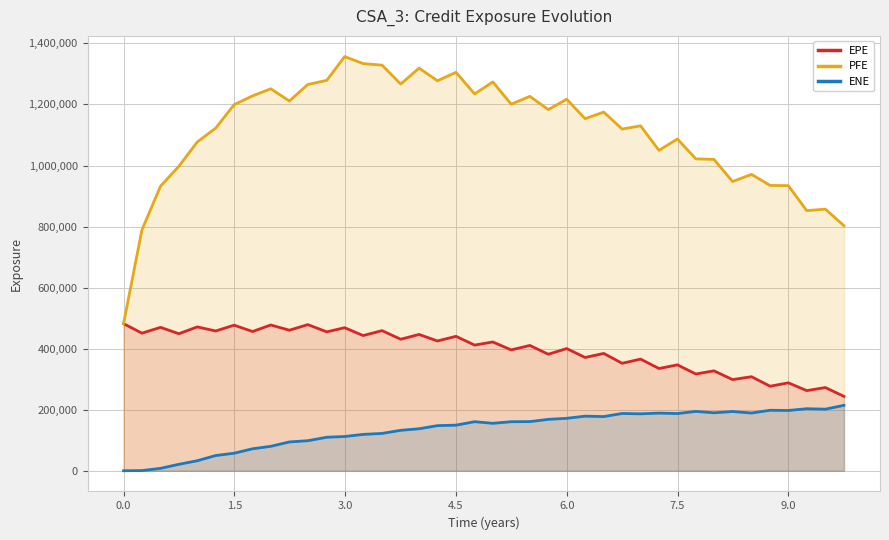

What is the minimum value for PFE?

481831.0